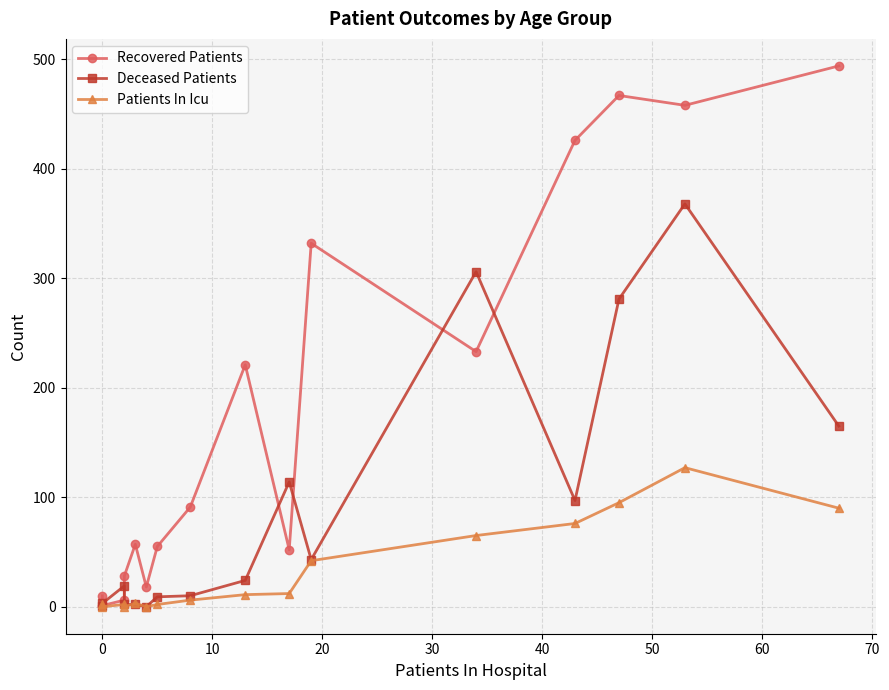

Is this an area chart (filled region under the line)?

No